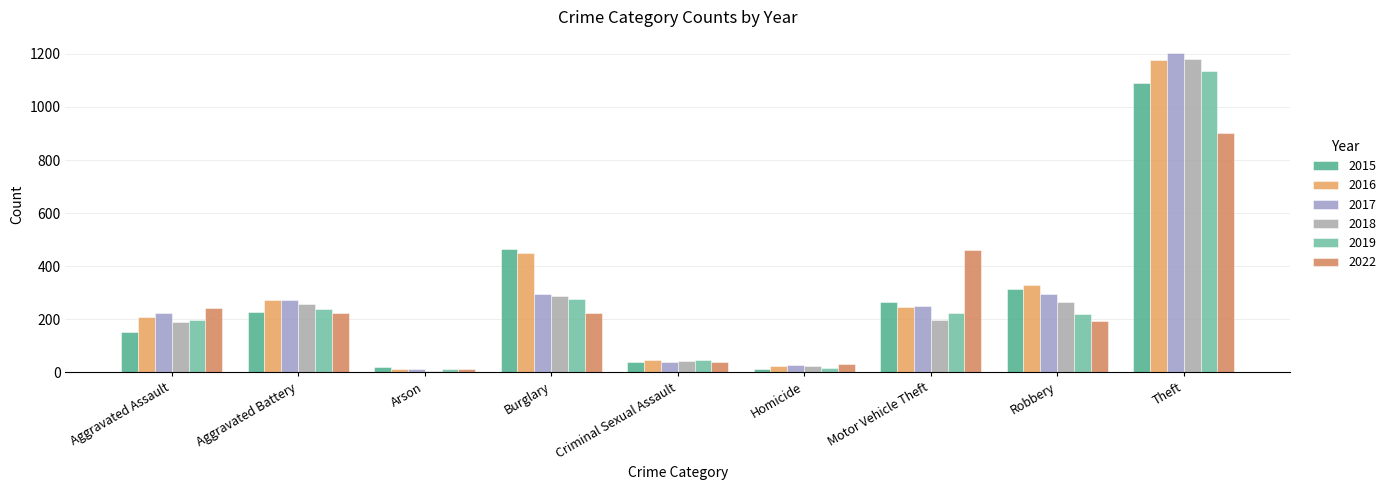

What is the maximum value shown in the chart?

1204